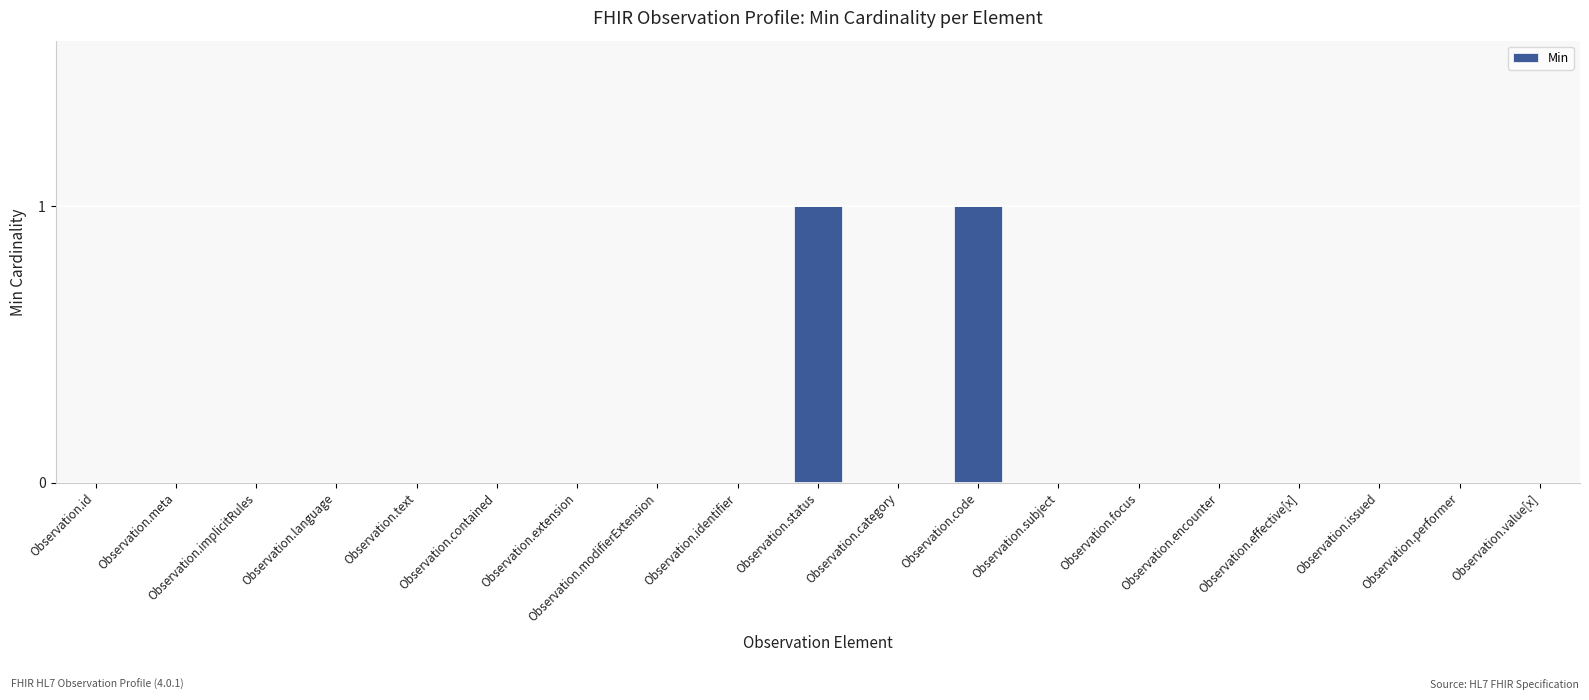

What is the sum of the values at Observation.status and Observation.contained?

1